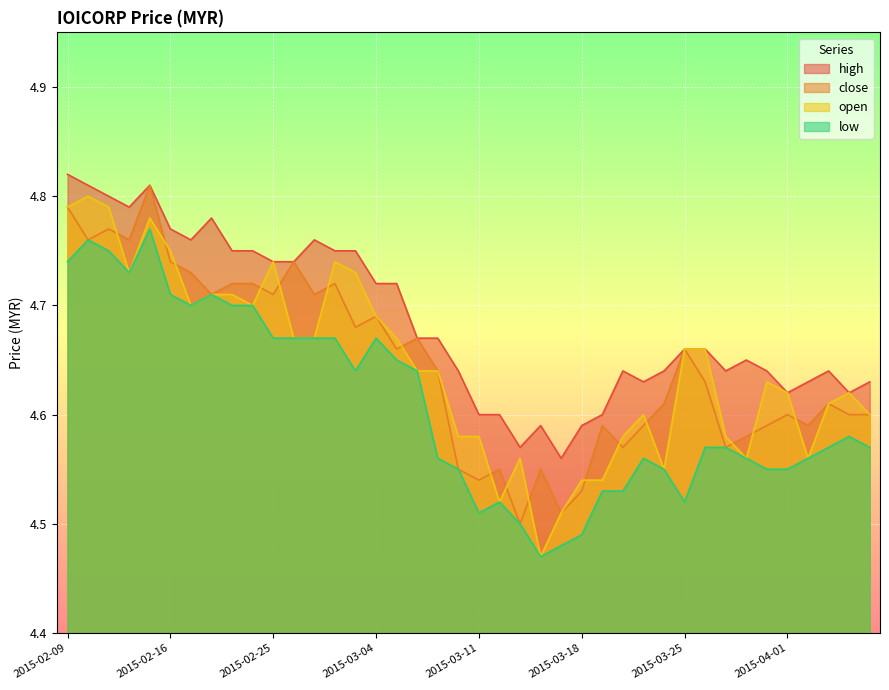

True or false: high and open cross at least once.

False